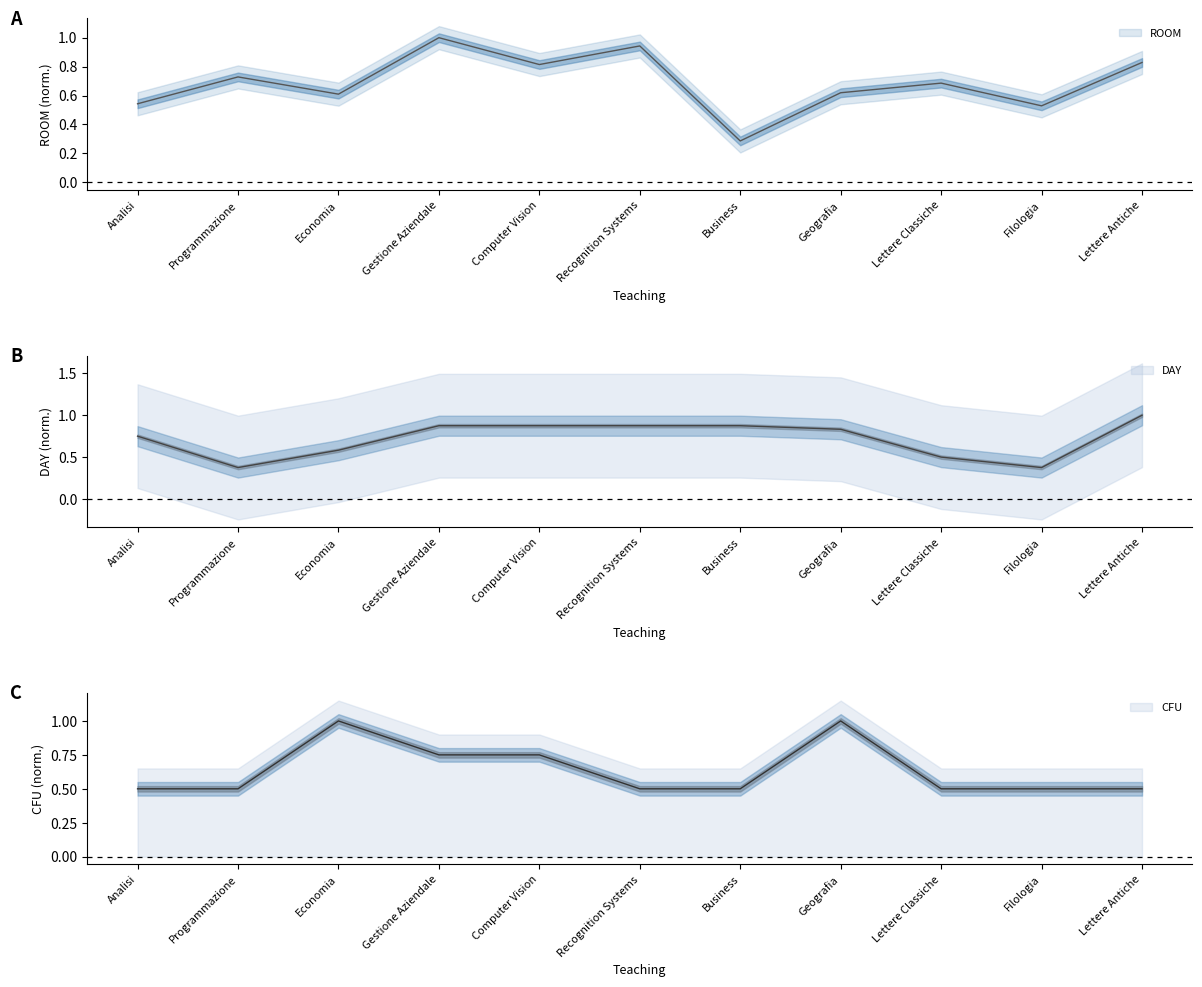

List the labels in order of CFU value, smallest first.

Analisi, Programmazione, Recognition Systems, Business, Lettere Classiche, Filologia, Lettere Antiche, Gestione Aziendale, Computer Vision, Economia, Geografia